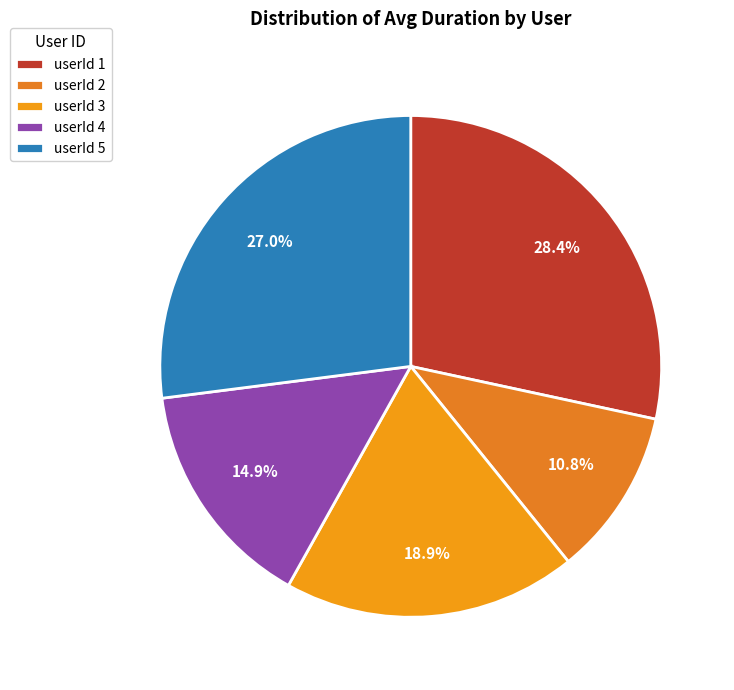

Which category has the smallest portion of the pie?

userId 2